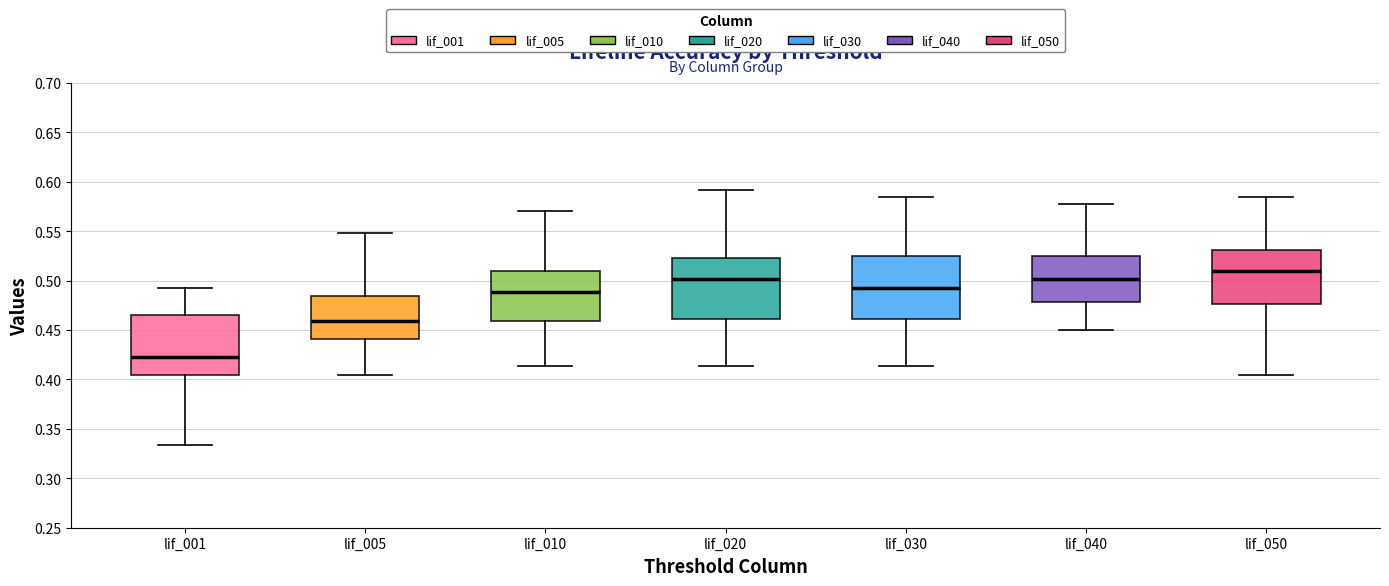

Where does the median line of the box for lif_040 sit on the y-axis? The values are not printed on the chart, so give them approximately, as read against the axis.

0.500